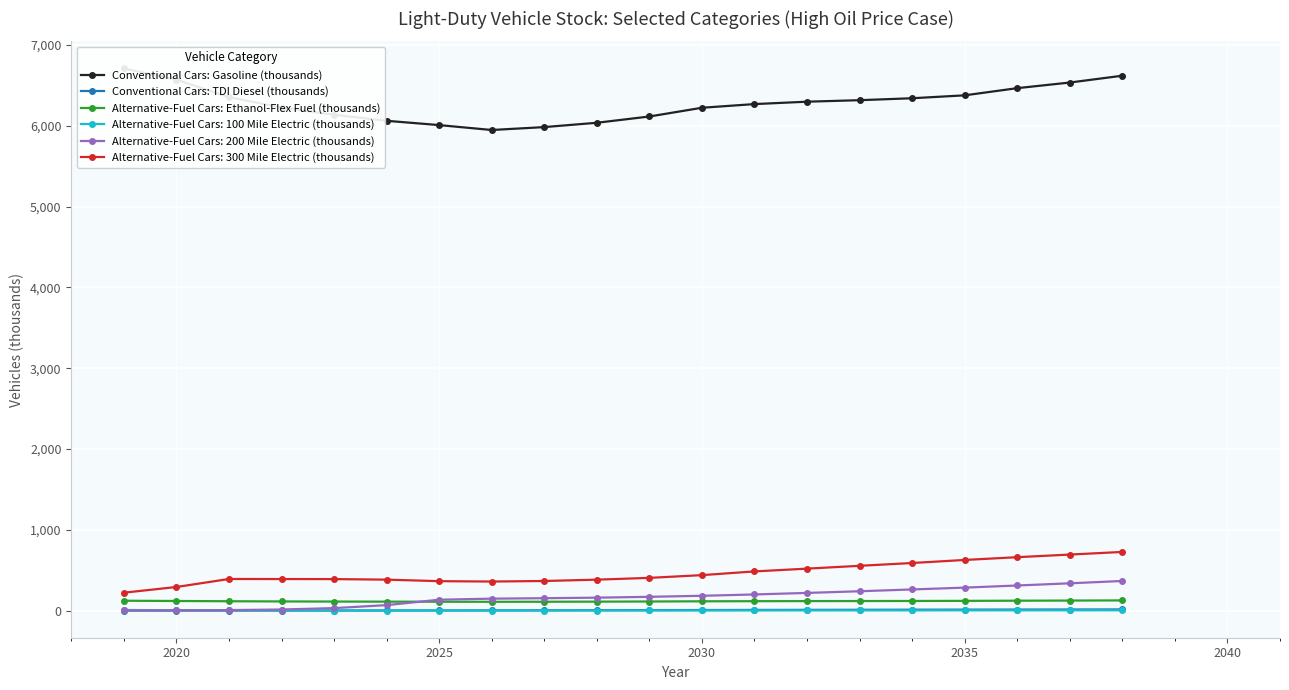

The Alternative-Fuel Cars: Ethanol-Flex Fuel (thousands) series shows 122.6 at 2035. True or false?

True